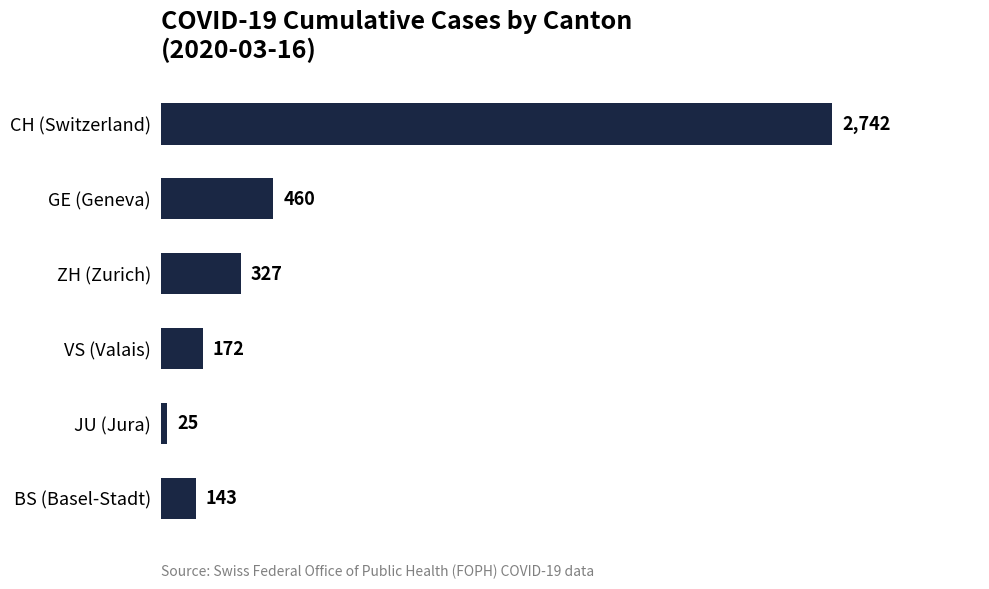

Reading bottom to top, list all the values displayed in this chart.

143	25	172	327	460	2742